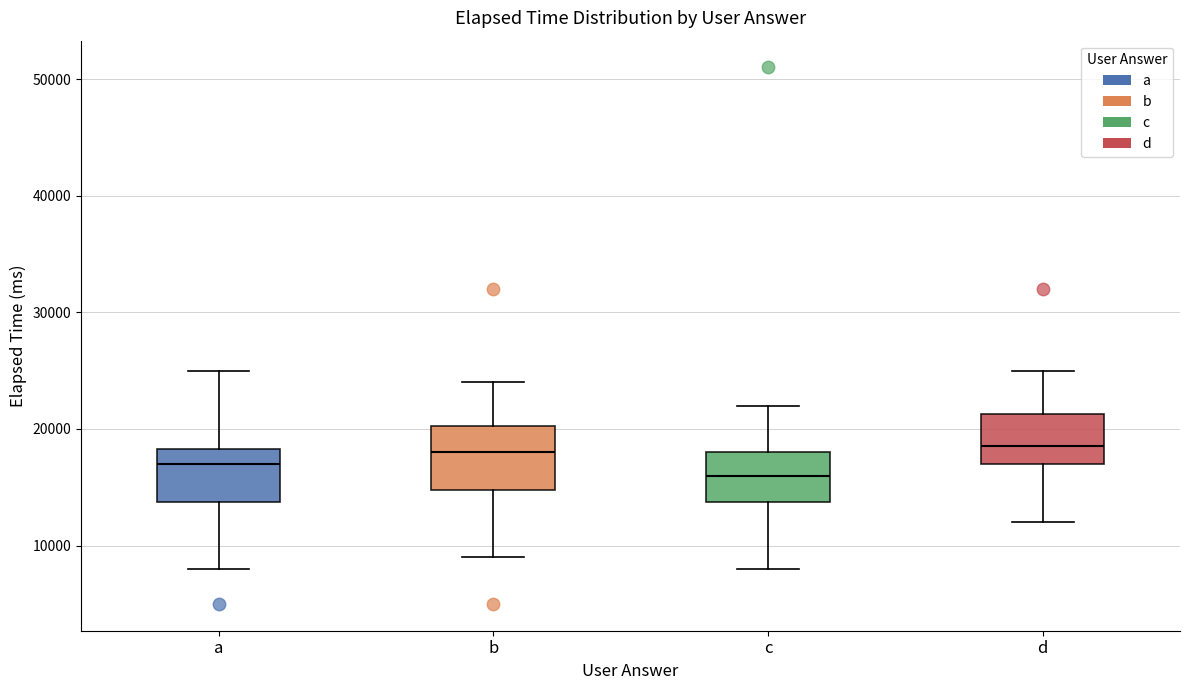

Reading left to right, read every box against the y-axis: the position of its median line, the range the box covers, and the ends of its whiskers. The values are not printed on the chart, so give them approximately, as read against the axis.

a: median 17000, box 14000 to 18000, whiskers 8000 to 25000
b: median 18000, box 15000 to 20000, whiskers 9000 to 24000
c: median 16000, box 14000 to 18000, whiskers 8000 to 22000
d: median 19000, box 17000 to 21000, whiskers 12000 to 25000